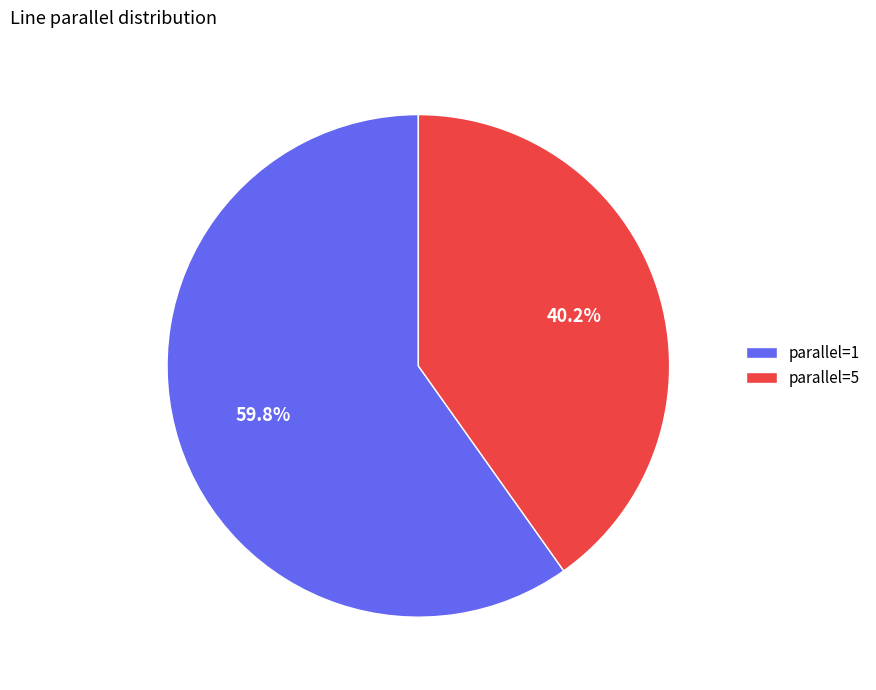

What is the total percentage of parallel=5 and parallel=1?

100.0%